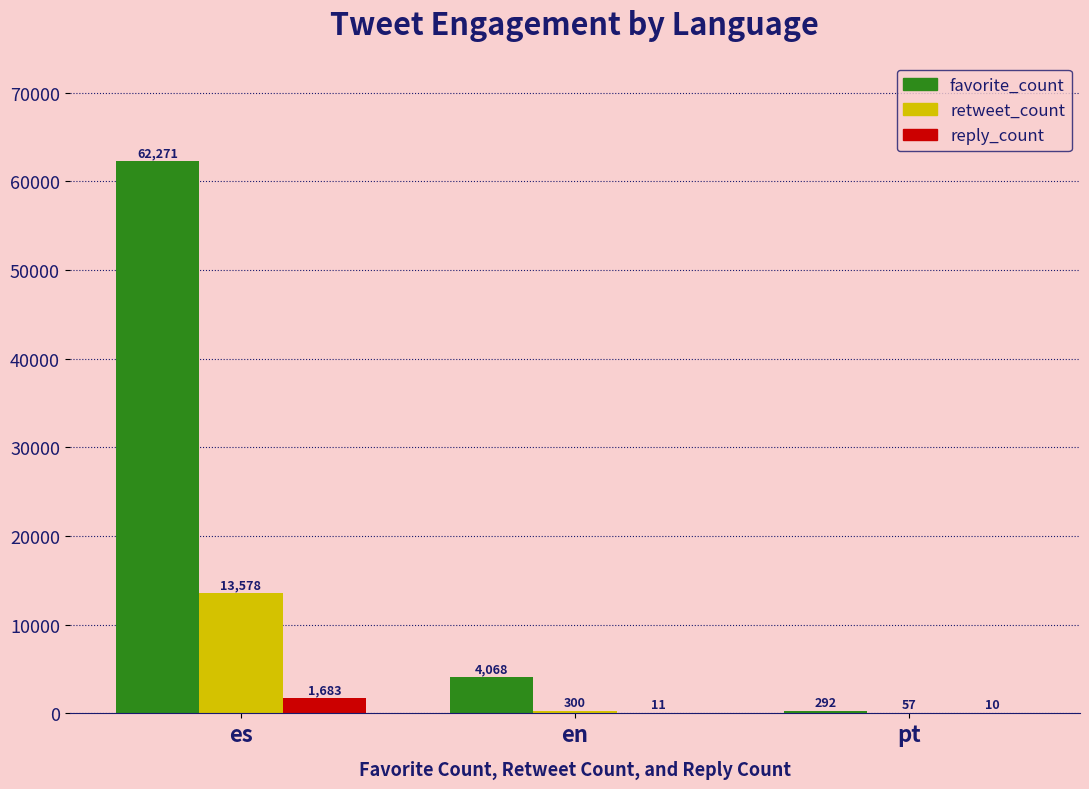

Which category has the highest value in the retweet_count series?

es